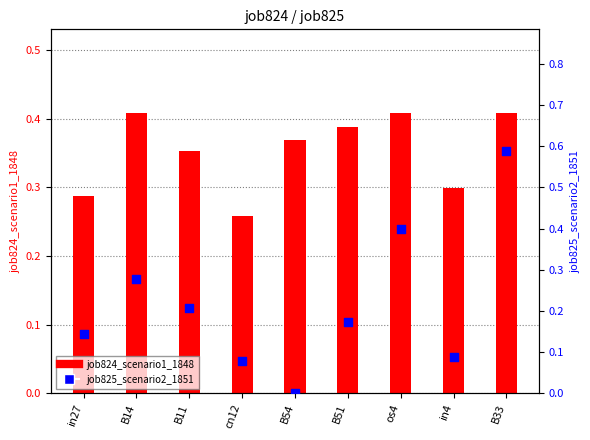

Which series has the largest total across all categories?

job824_scenario1_1848